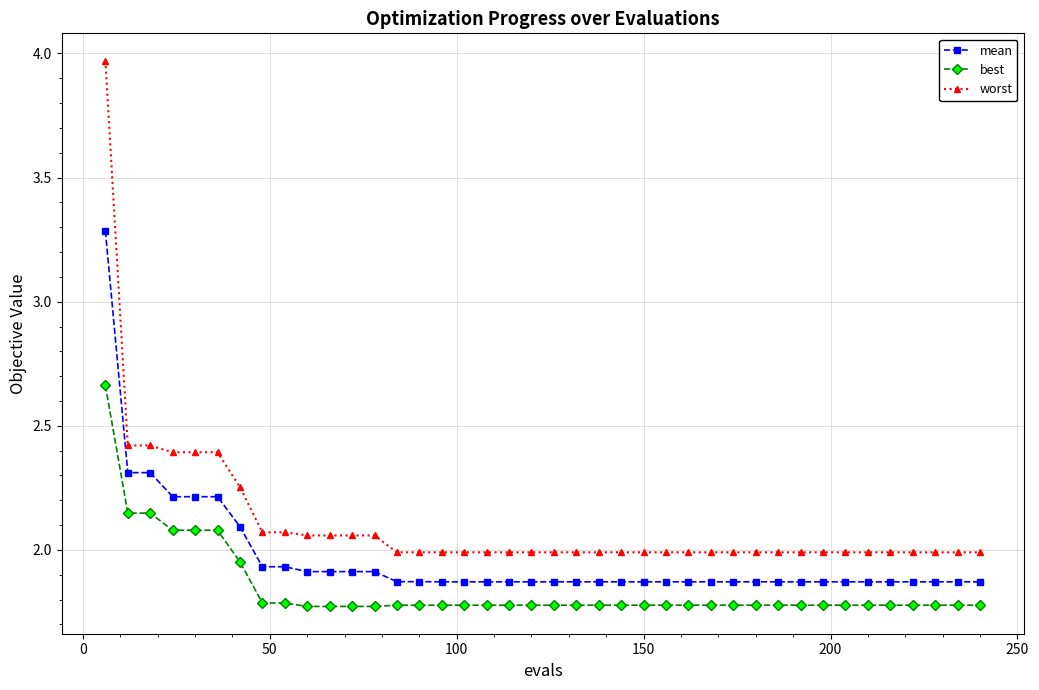

Which series has the widest spread of values?

worst